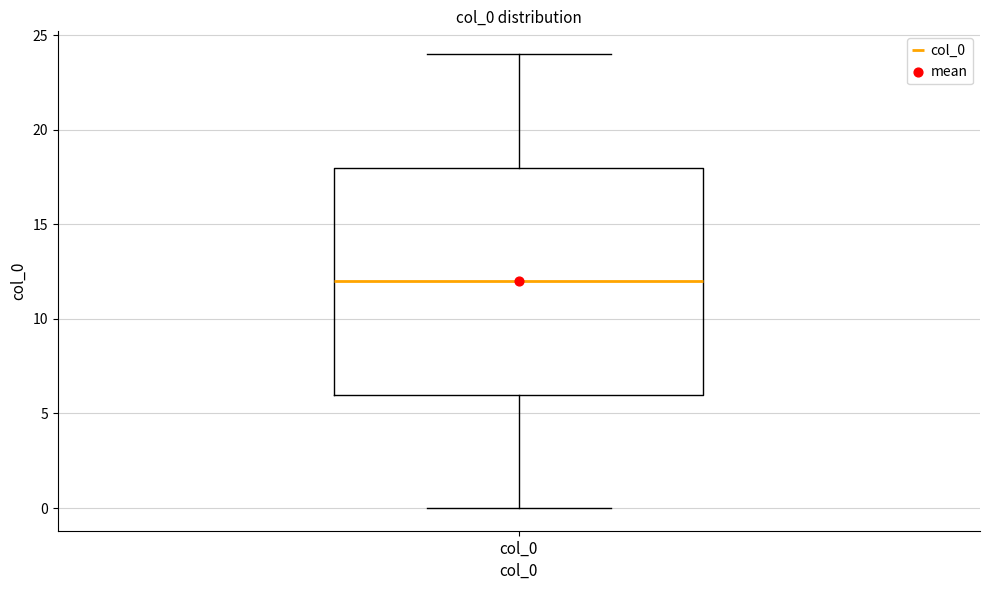

Where is the lower edge of the box for col_0 on the y-axis? The values are not printed on the chart, so give them approximately, as read against the axis.

6